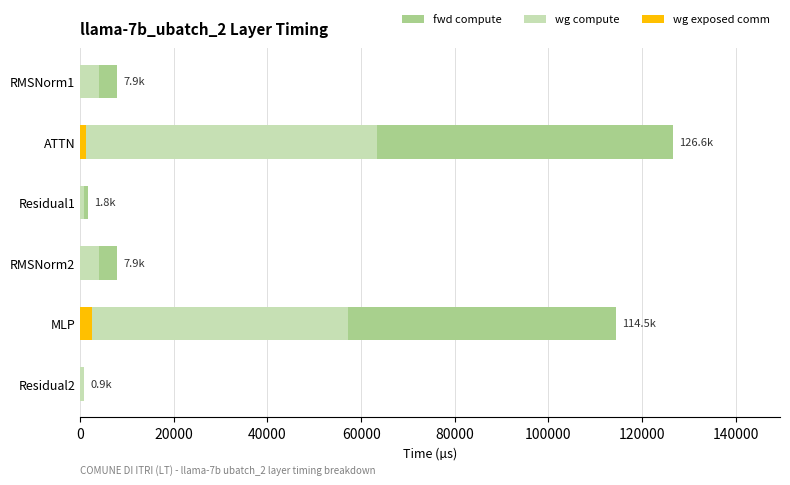

True or false: wg compute has a value of 6284.4 at RMSNorm2.

False